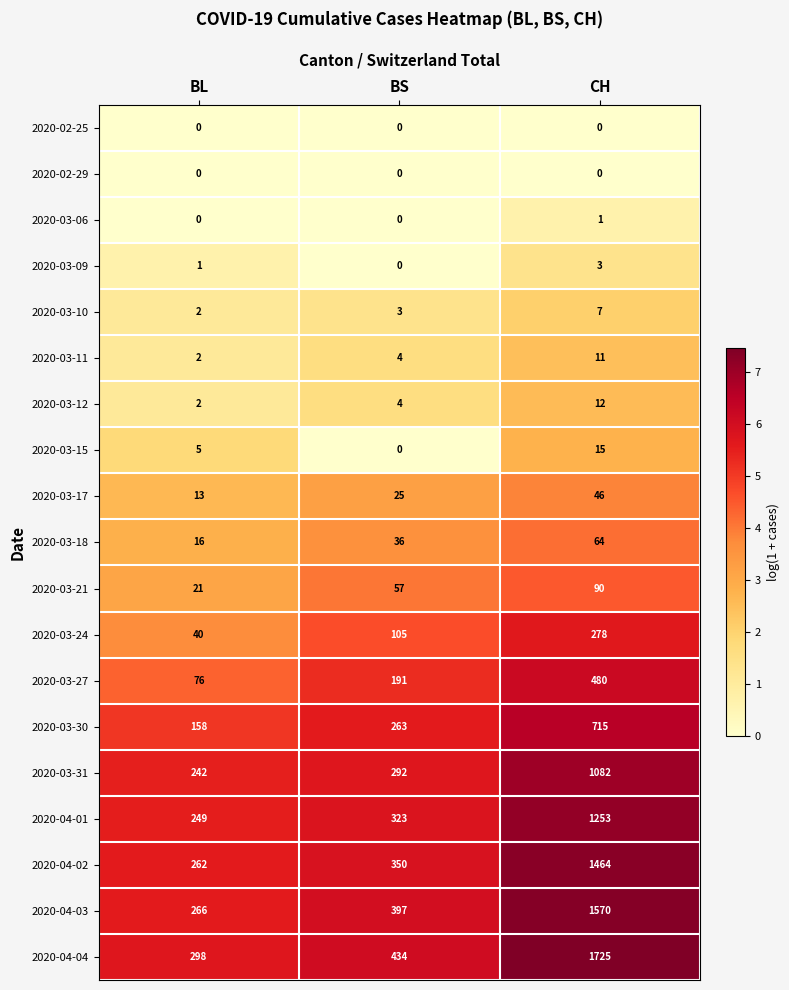

Is the value of 2020-02-25 at CH greater than the value of 2020-04-01 at CH?

No